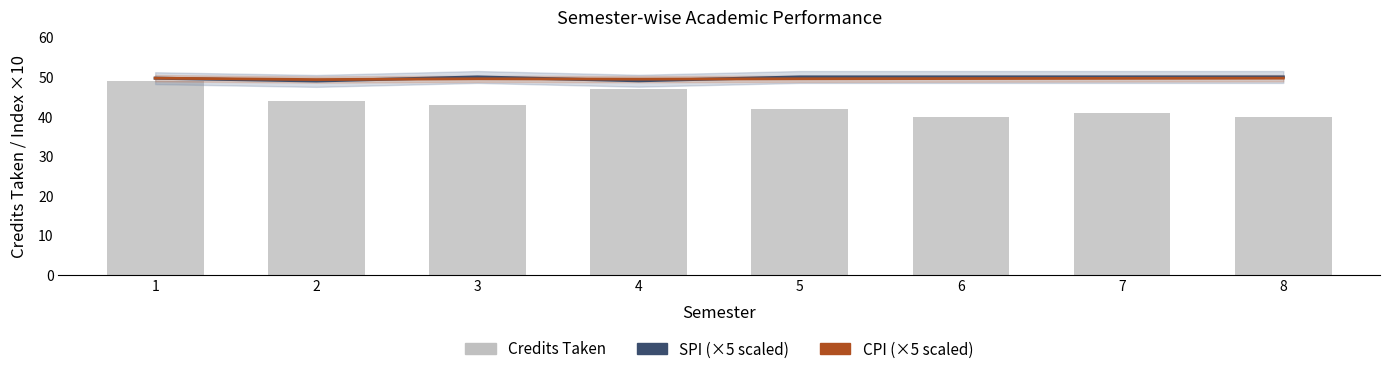

At which label does SPI (scaled) reach its peak?

3